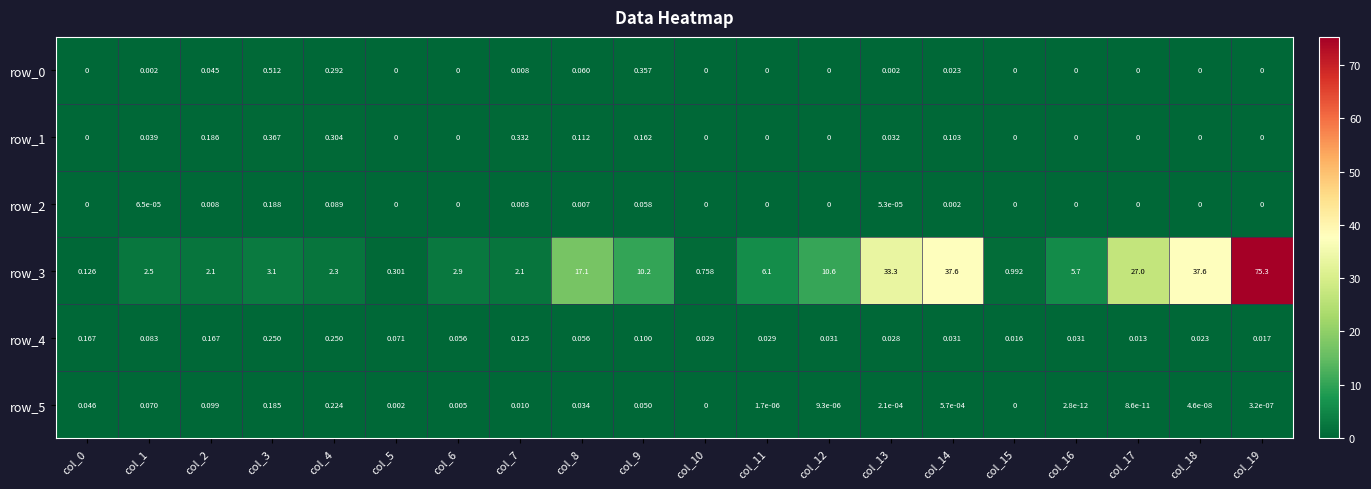

Which series has the largest range (max minus min)?

row_3